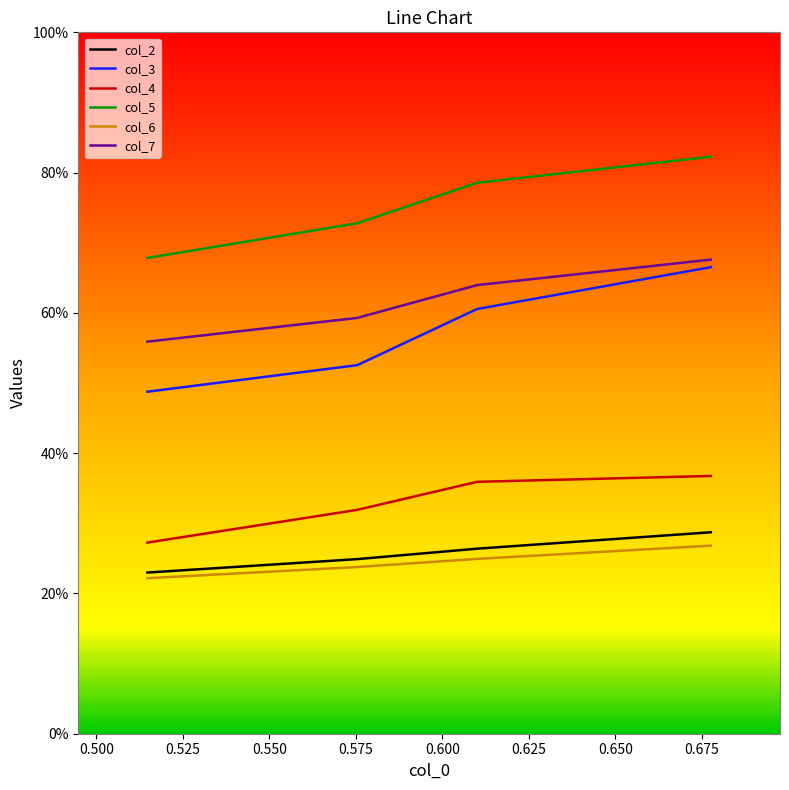

Which series has the largest range (max minus min)?

col_3